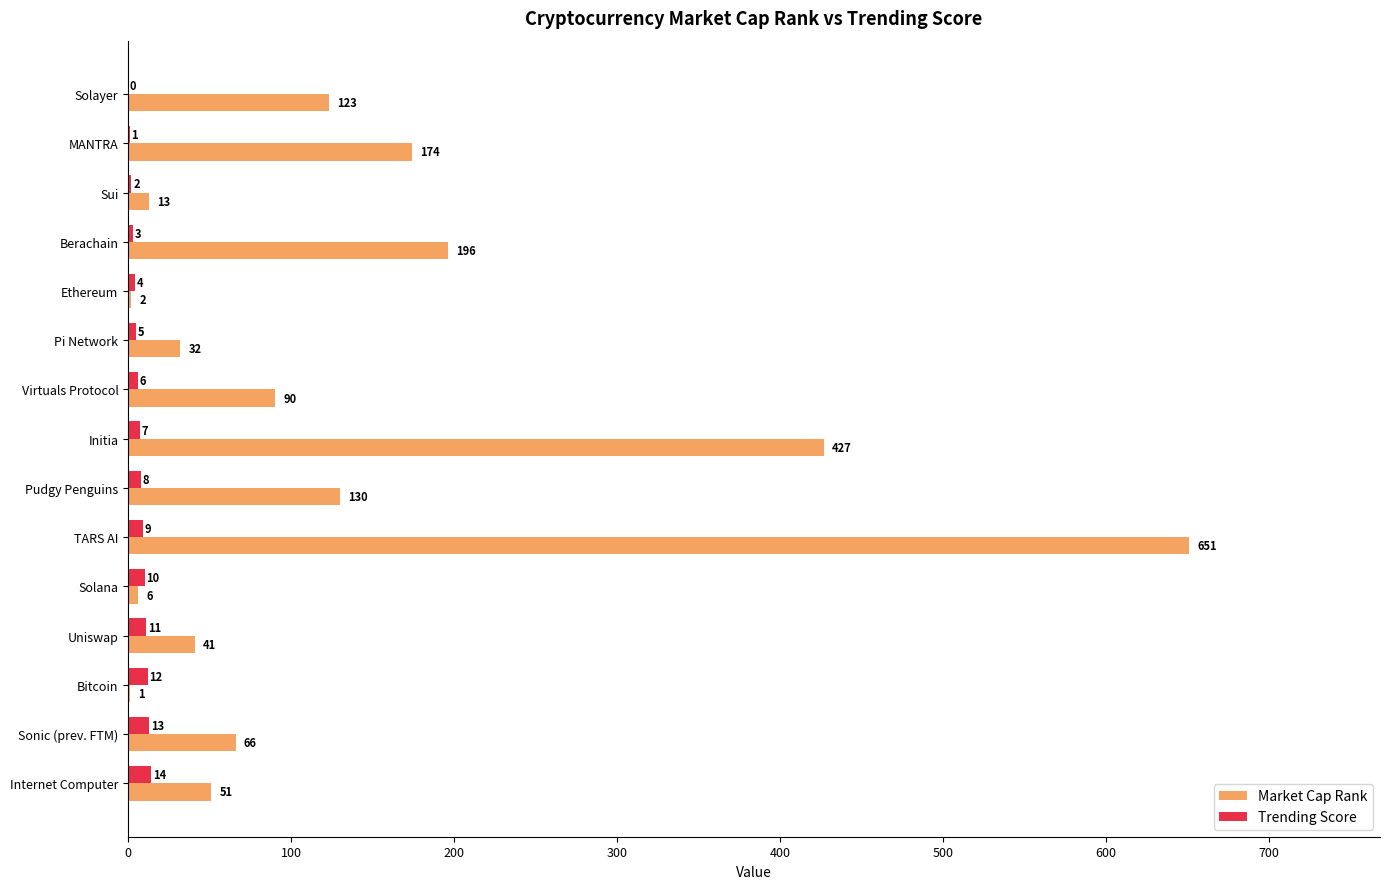

Which category has the highest value in the Trending Score series?

Internet Computer